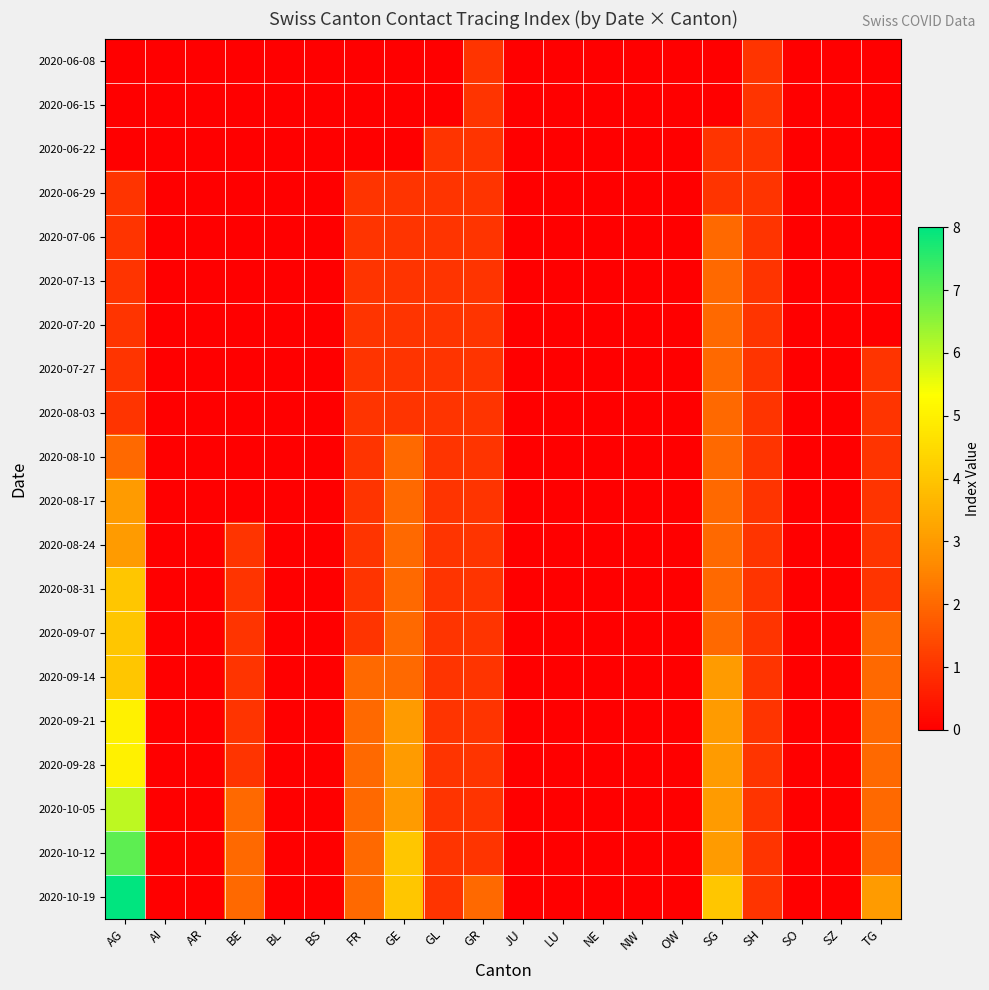

Which series has the widest spread of values?

2020-10-19